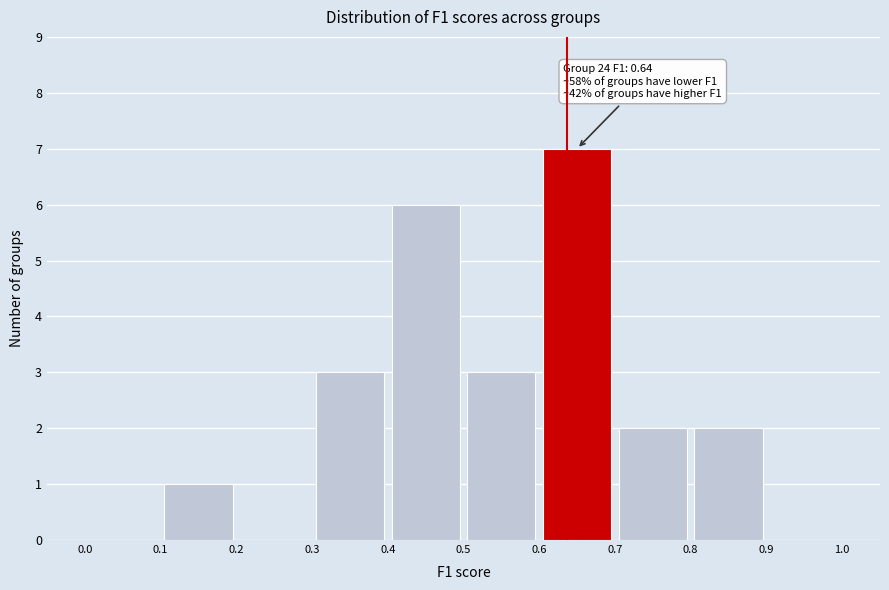

Which range on the x-axis has the tallest bar?

0.6 to 0.7